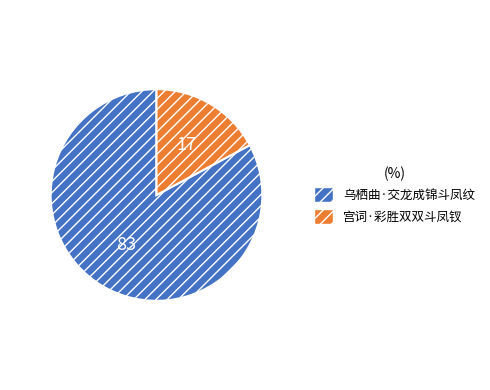

Is there a majority slice in this chart?

Yes